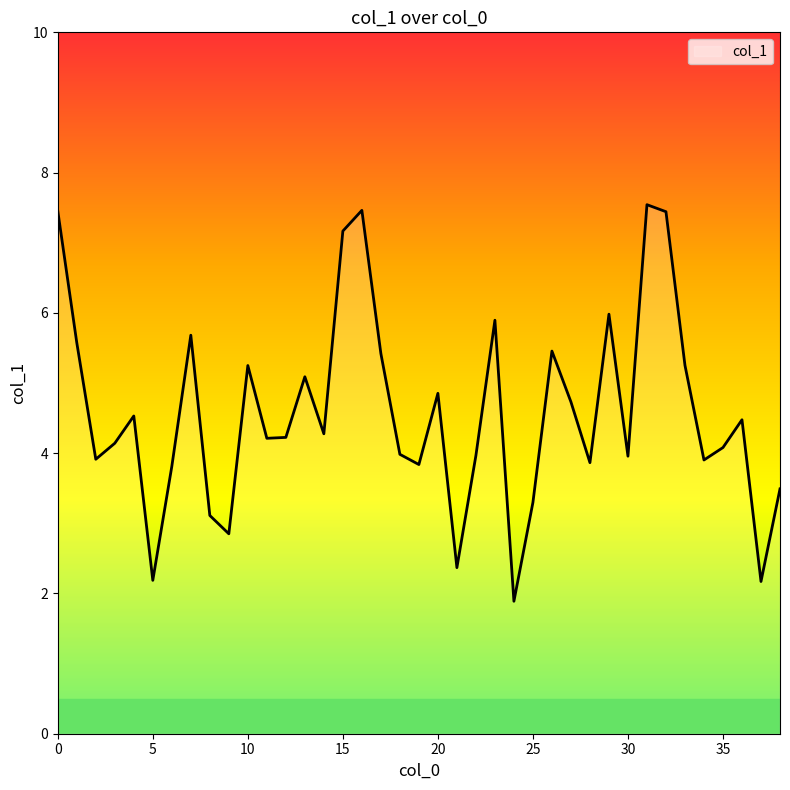

What is the minimum value shown in the chart?

1.9